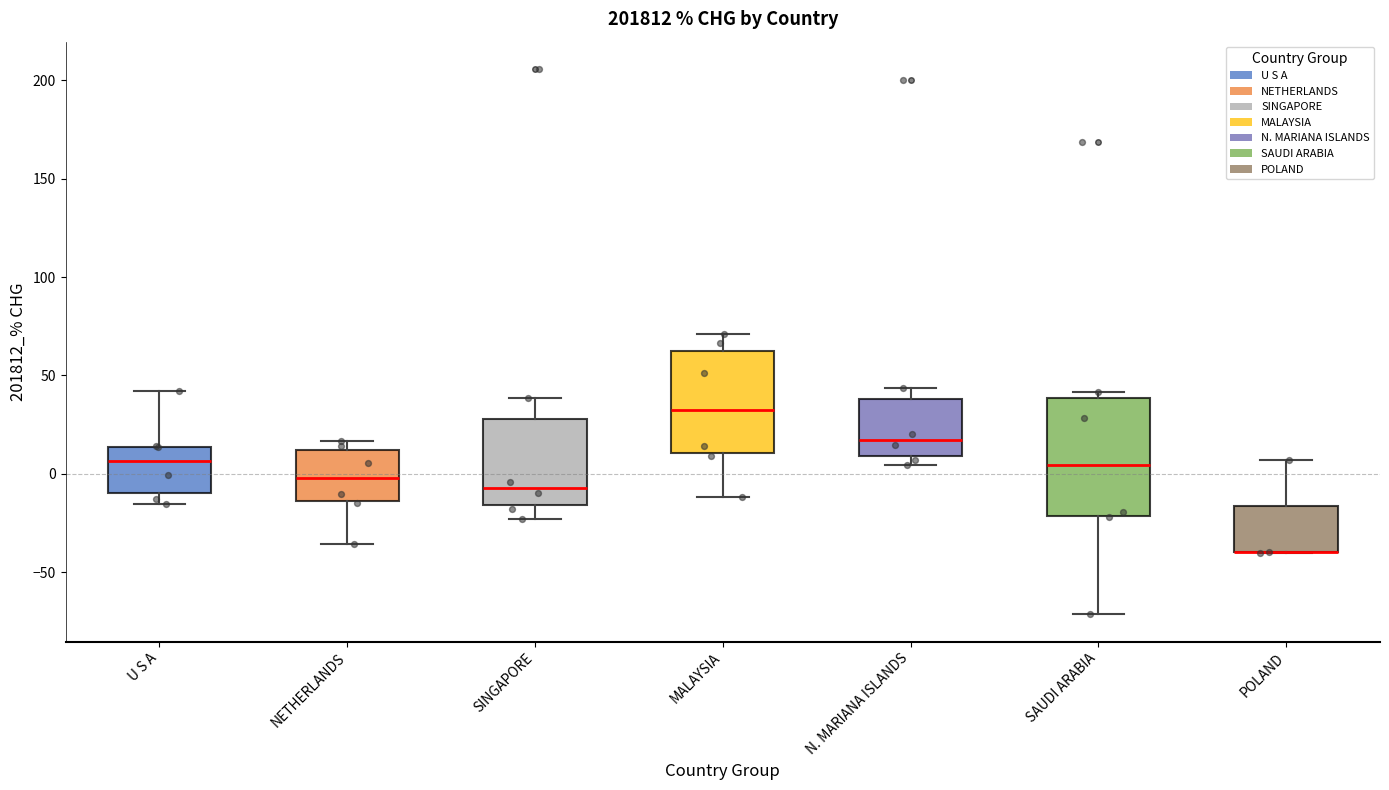

Reading left to right, read every box against the y-axis: the position of its median line, the range the box covers, and the ends of its whiskers. The values are not printed on the chart, so give them approximately, as read against the axis.

U S A: median 5, box -10 to 15, whiskers -15 to 40
NETHERLANDS: median 0, box -15 to 10, whiskers -35 to 15
SINGAPORE: median -5, box -15 to 30, whiskers -25 to 40
MALAYSIA: median 35, box 10 to 60, whiskers -10 to 70
N. MARIANA ISLANDS: median 15, box 10 to 40, whiskers 5 to 45
SAUDI ARABIA: median 5, box -20 to 40, whiskers -70 to 40 (just above the box's upper edge)
POLAND: median -40 (drawn on the box's lower edge), box -40 to -15, whiskers -40 to 5